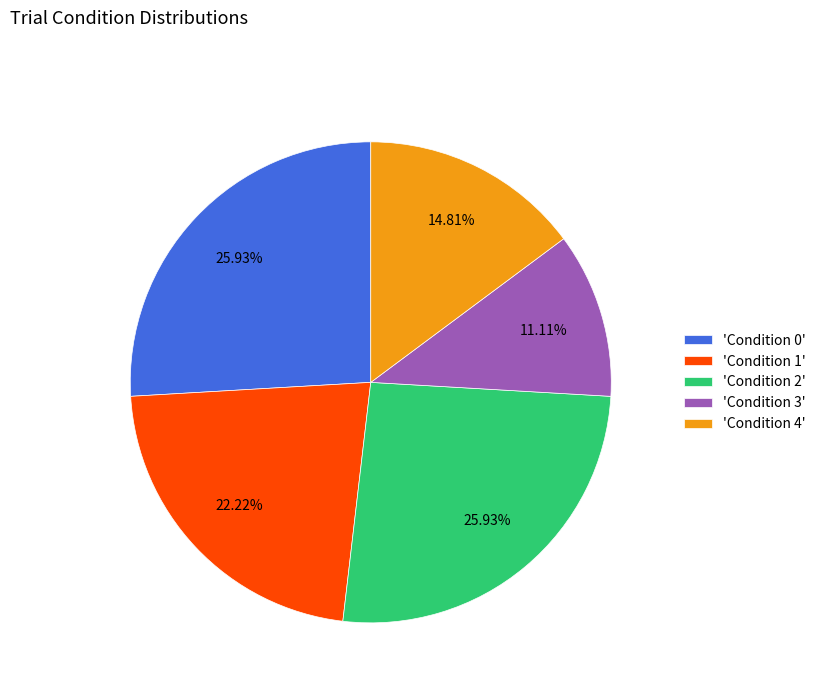

Does any single category account for the majority?

No